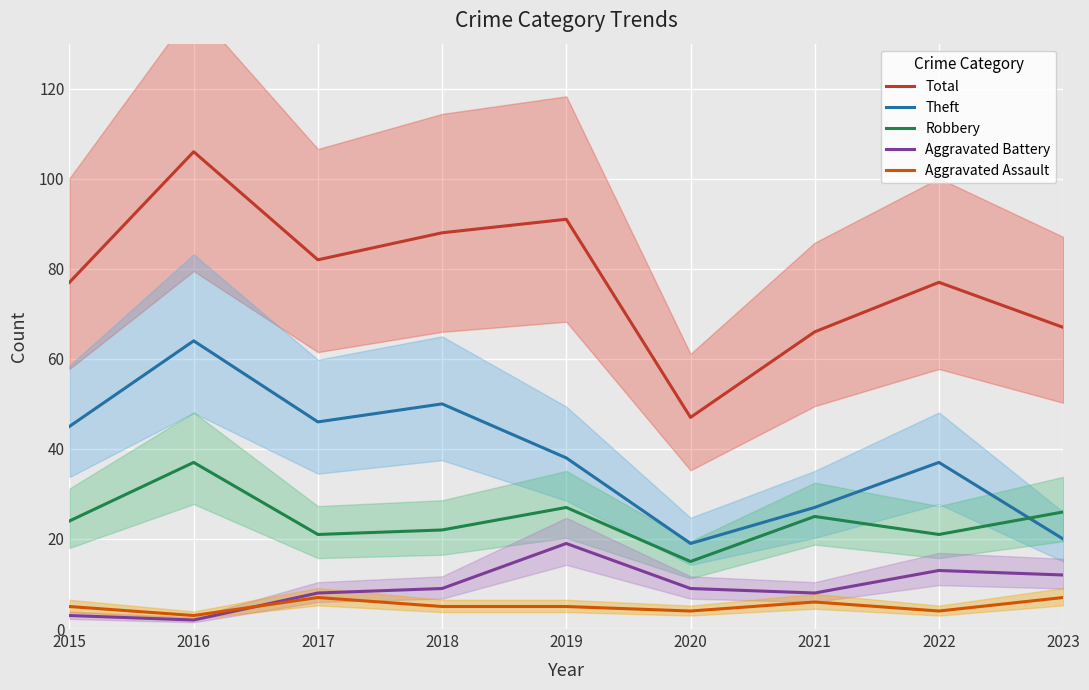

At which label is Theft closest to 41?

2019